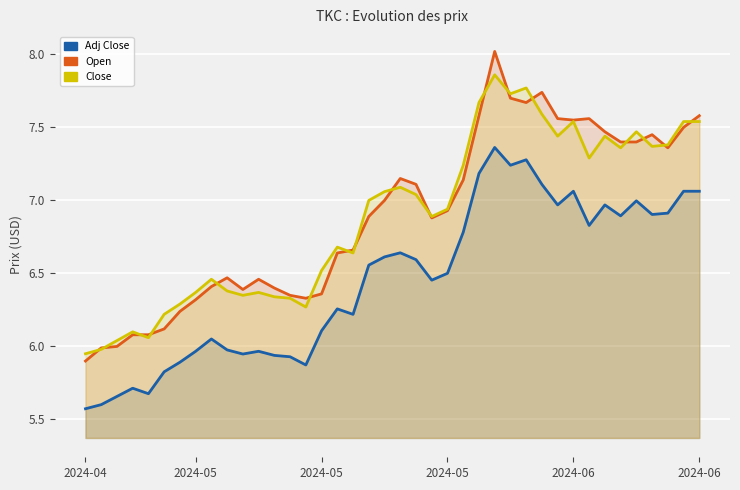

At which label does Adj Close first exceed 6?

8